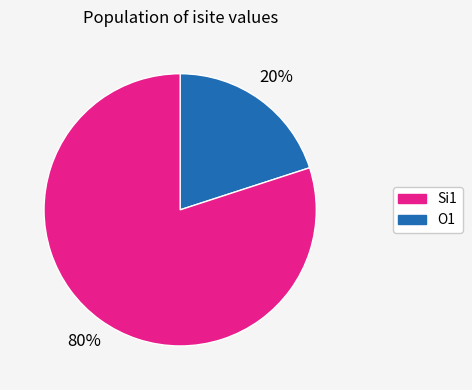

What percentage is the Si1 slice, to the nearest percent?

20%